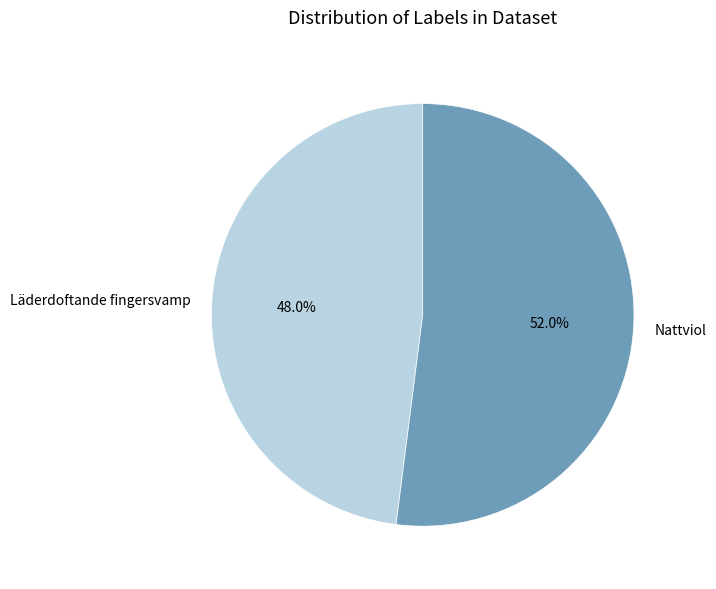

Count the number of slices in the pie.

2